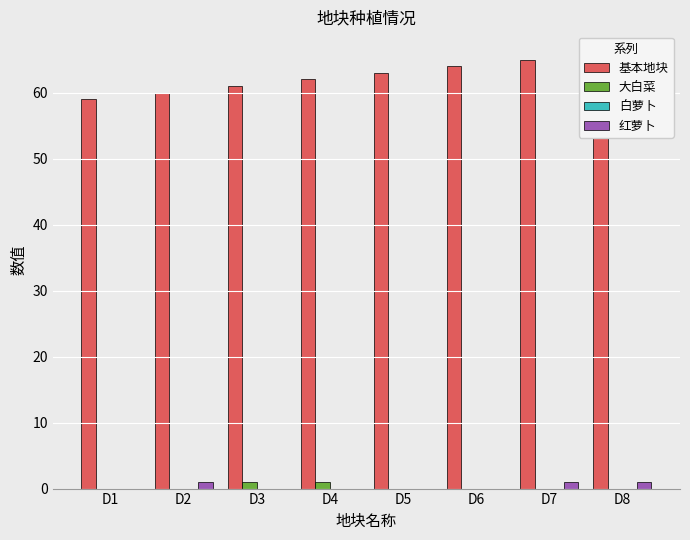

At which label does 红萝卜 reach its peak?

D2